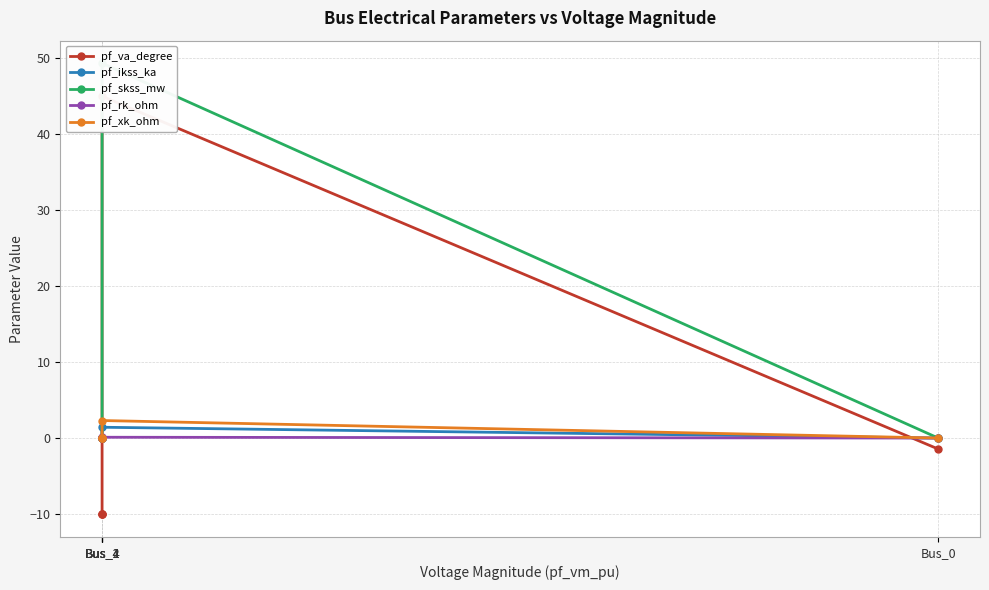

What is the sum of the pf_skss_mw values at Bus_4 and Bus_1?

49.3